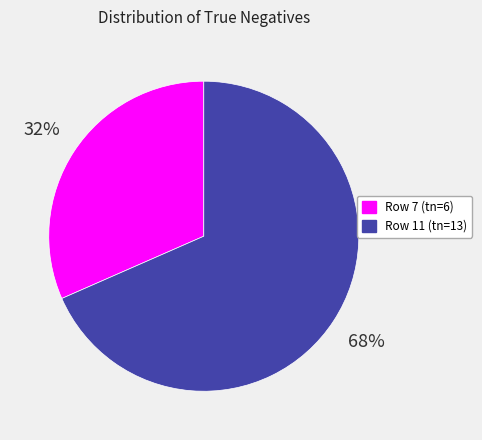

Is the sum of Row 11 (tn=13) and Row 7 (tn=6) greater than half?

Yes